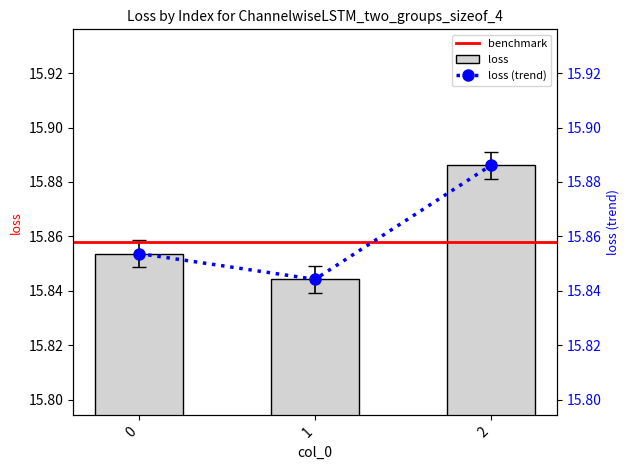

Reading left to right, transcribe all the data shown in this chart.

15.8	15.8	15.9